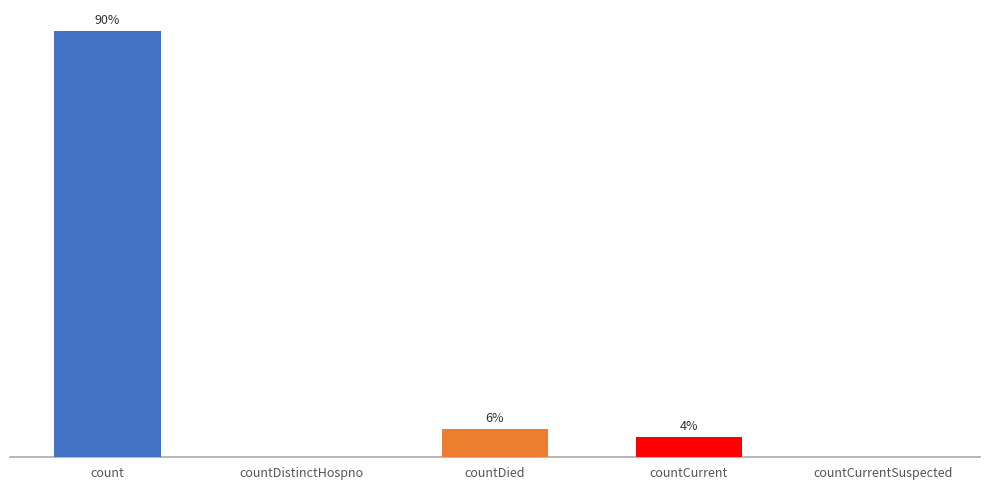

True or false: the data shows 1006 at countCurrent.

True